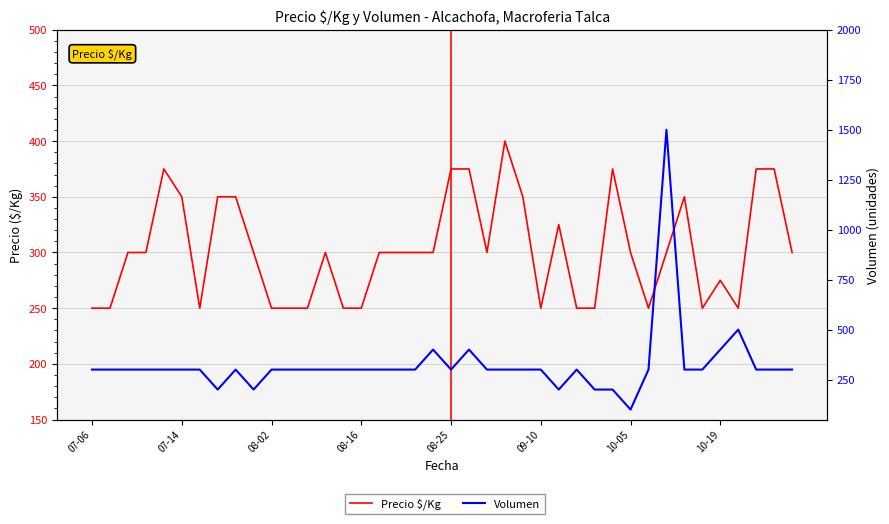

Rank the series at 10-05 from lowest to highest value.

Volumen, Precio $/Kg